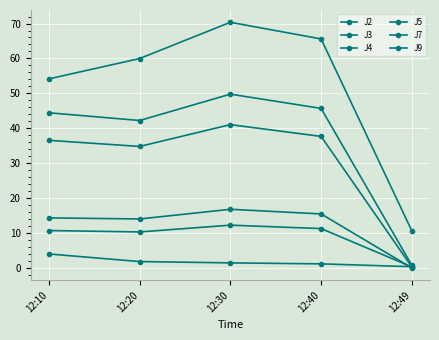

True or false: J2 and J7 intersect in this chart.

False